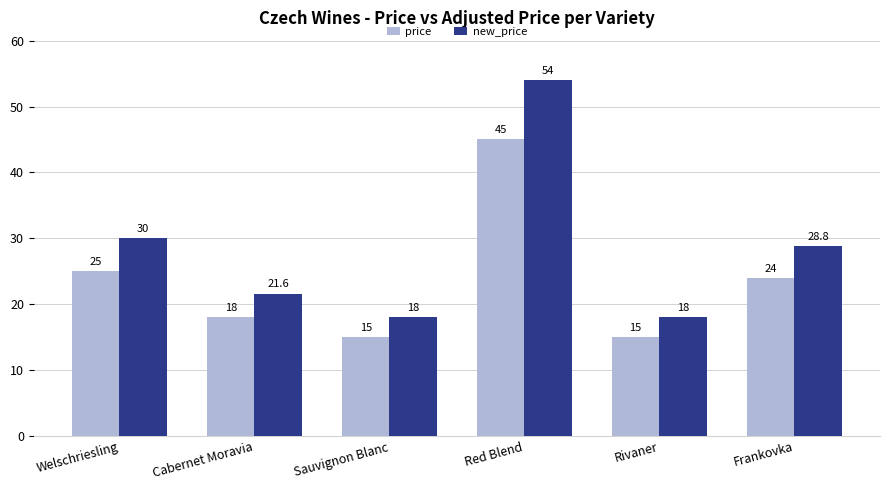

Which series has the largest range (max minus min)?

new_price